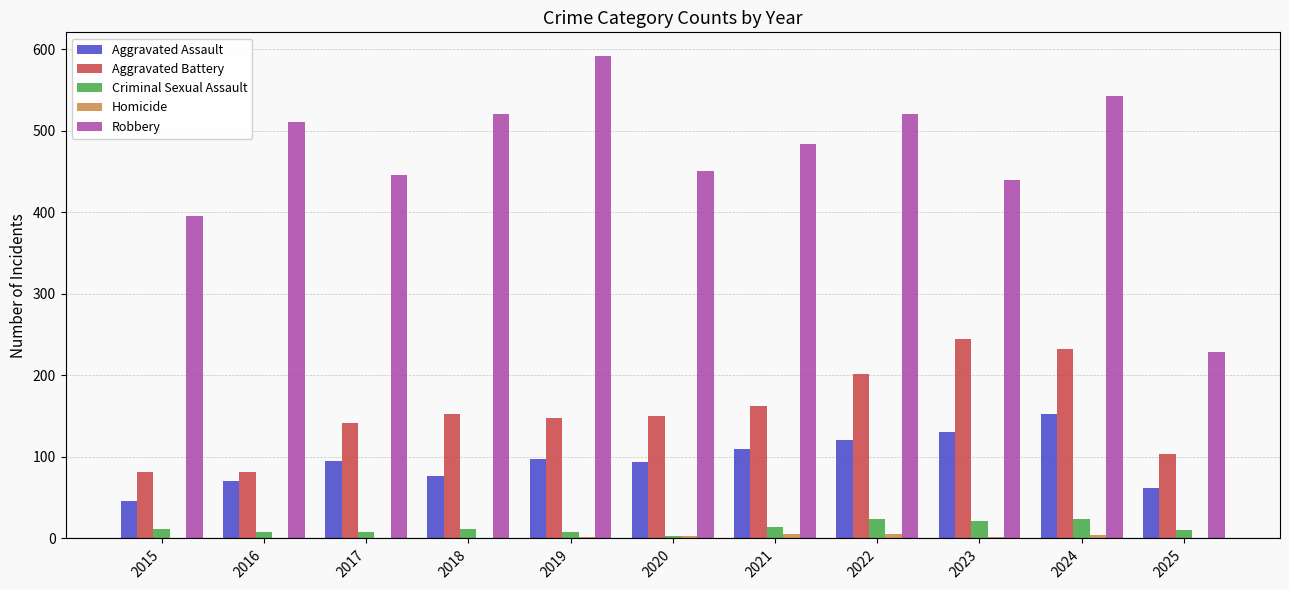

At which category does the chart reach its peak across all series?

2019